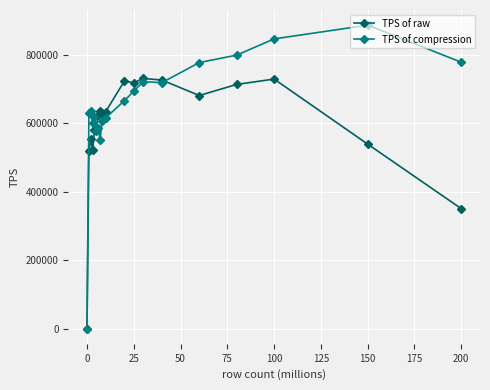

Which series has the largest total across all categories?

TPS of compression